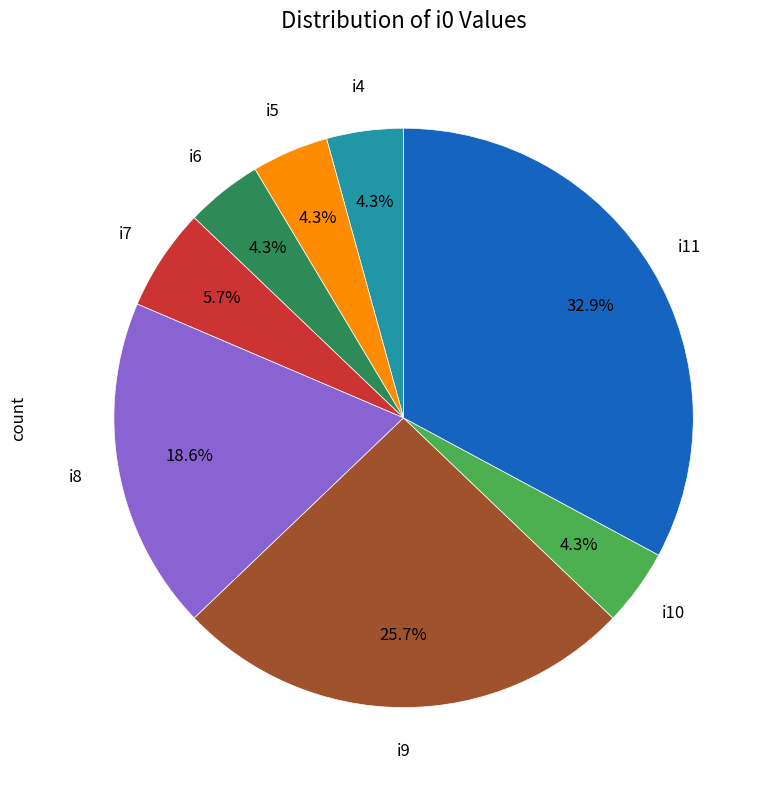

How many segments does this pie chart have?

8